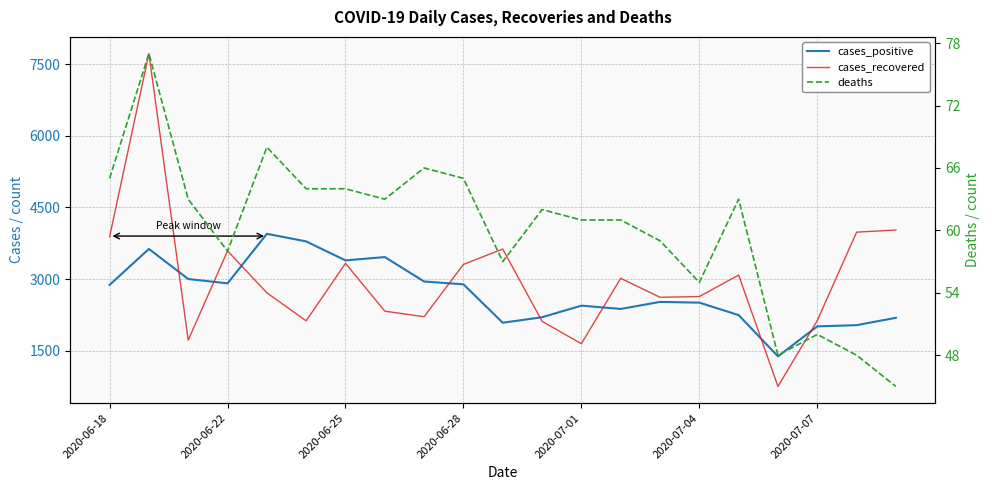

The value of cases_recovered at 11 is 2113. True or false?

True